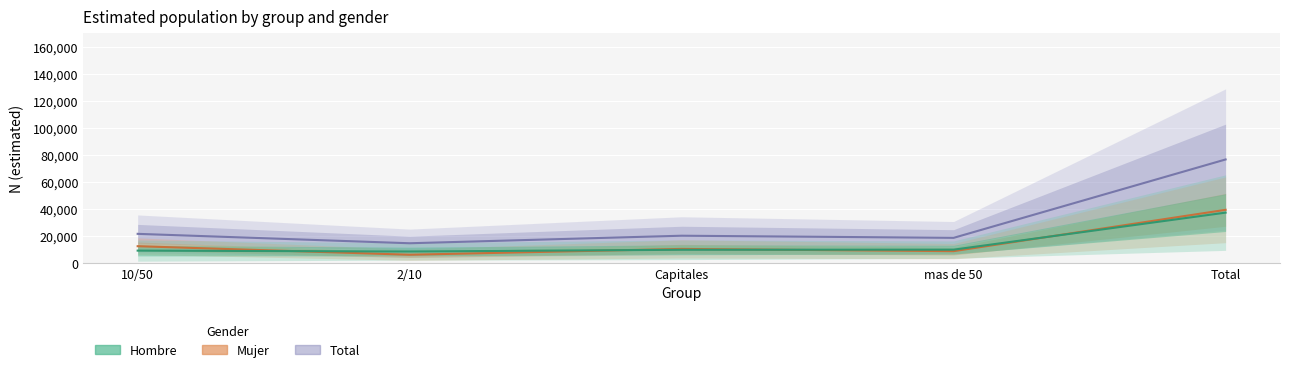

What is the sum of the Mujer_N values at mas de 50 and 2/10?

14854.0